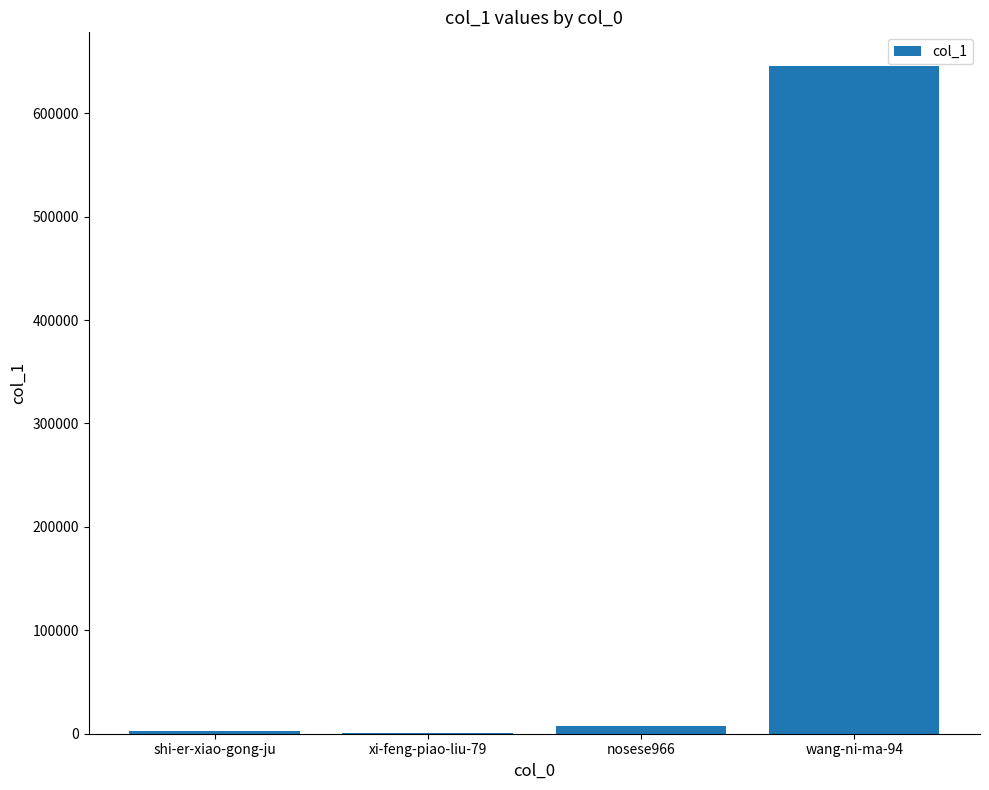

What is the sum of all values?

657035